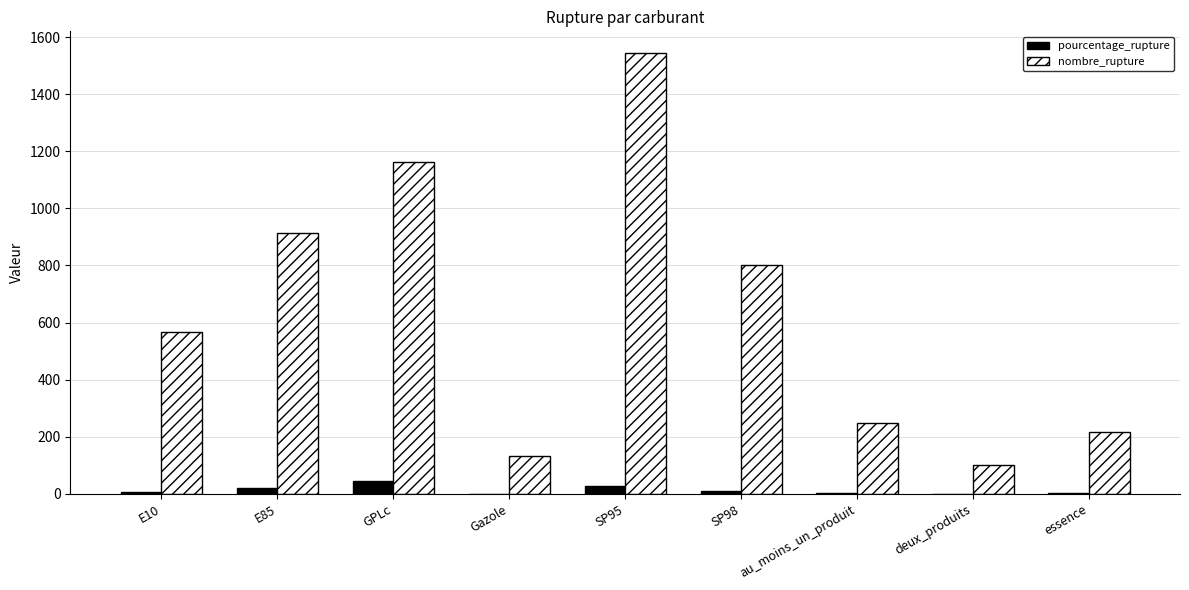

Which series changed the most between E85 and essence?

nombre_rupture